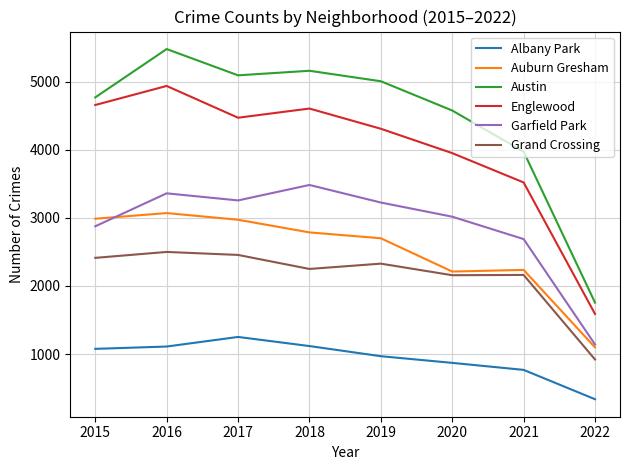

At which label is Garfield Park closest to 2312?

2021